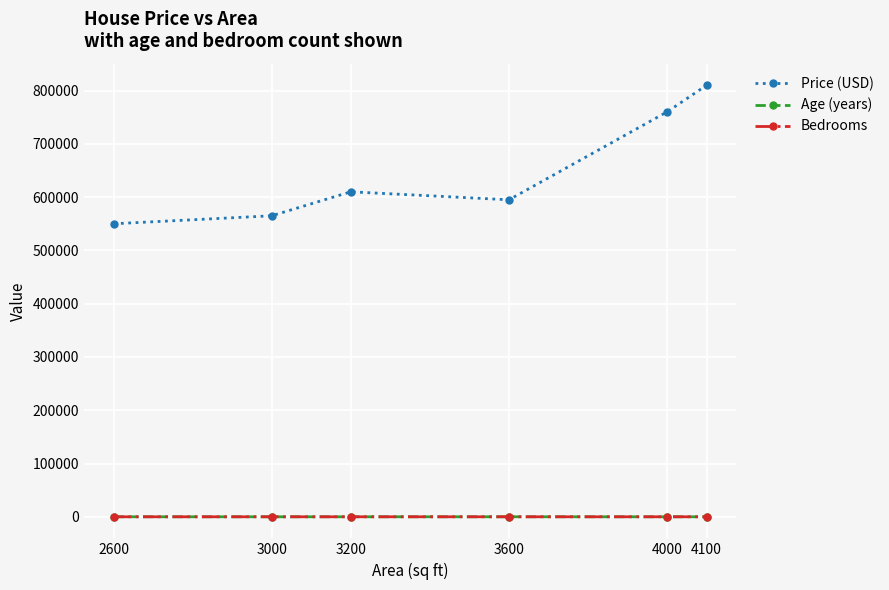

True or false: Age (years) and Price (USD) intersect in this chart.

False